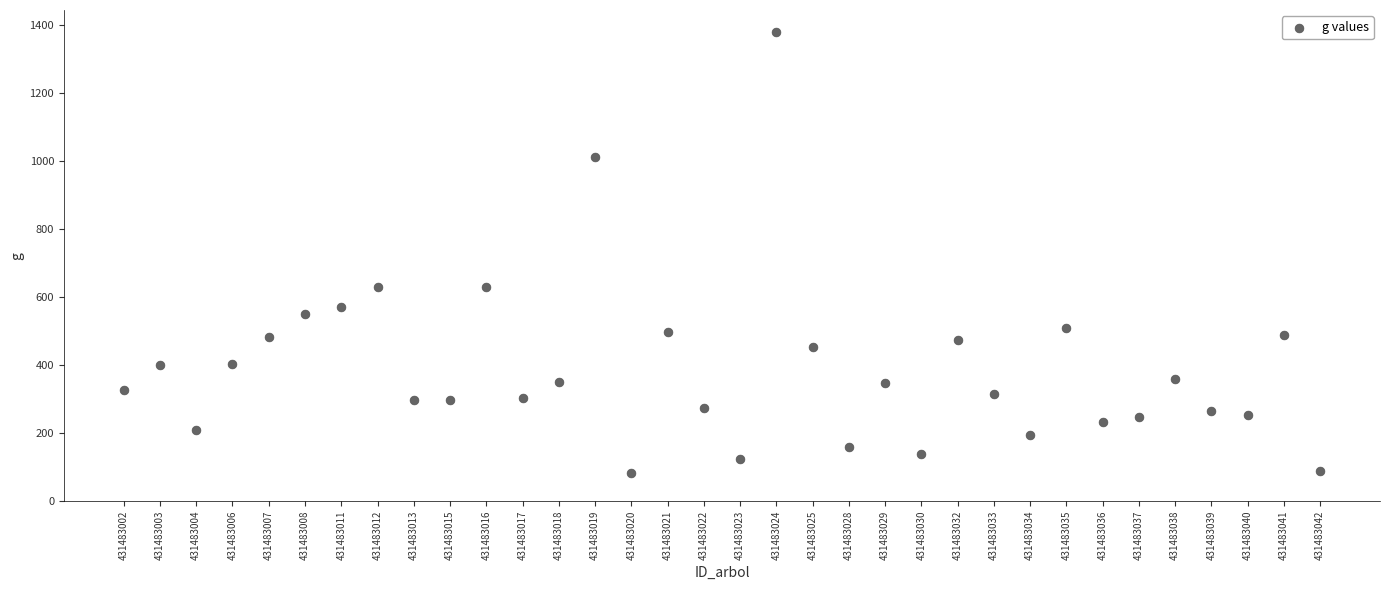

What is the range of Y values (max minus min)?

1295.2